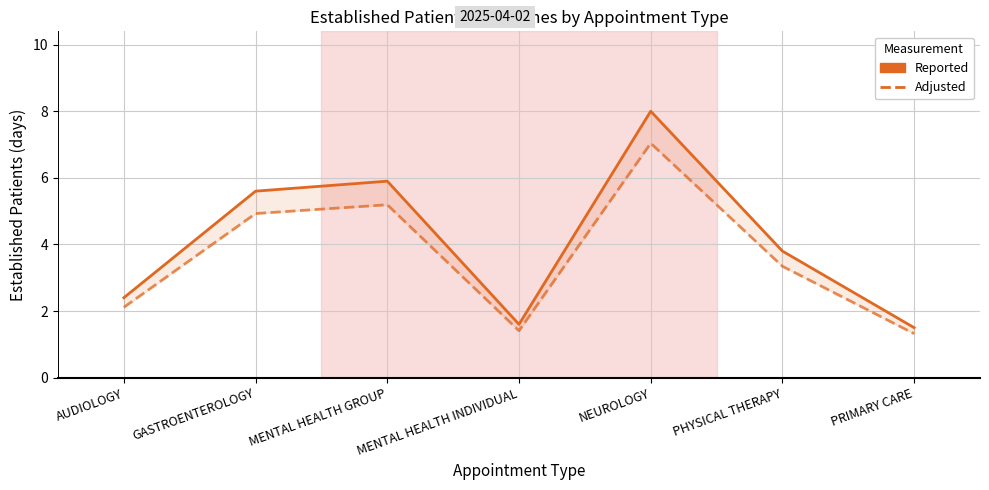

The EstablishedPatients (adj) series shows 2.2 at GASTROENTEROLOGY. True or false?

False